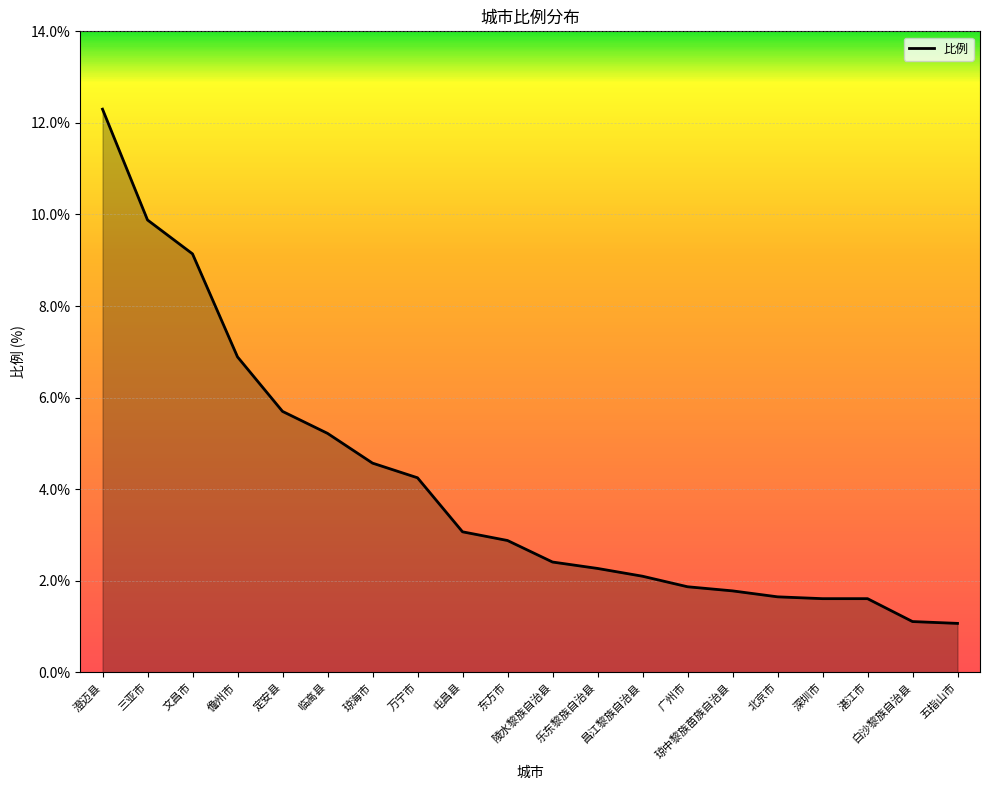

The value at 三亚市 is 3.4. True or false?

False